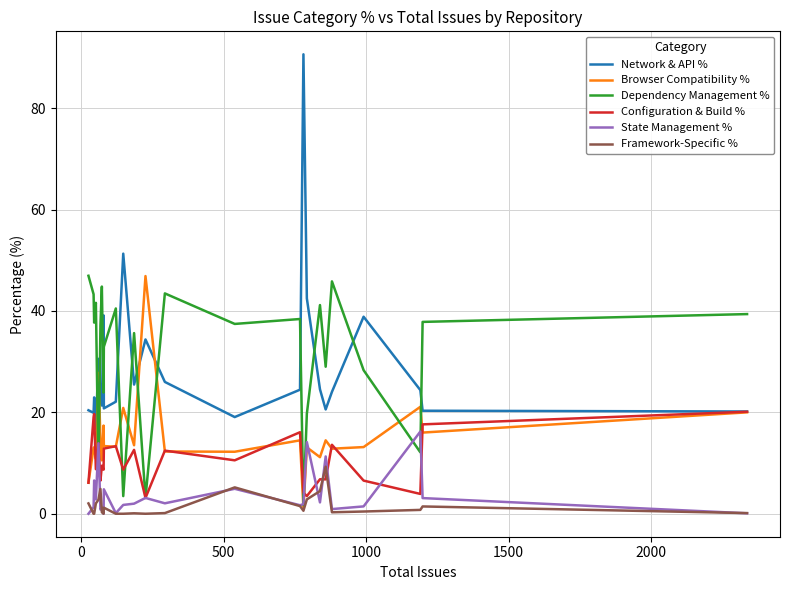

What is the lowest value of the Configuration & Build % series?

3.1